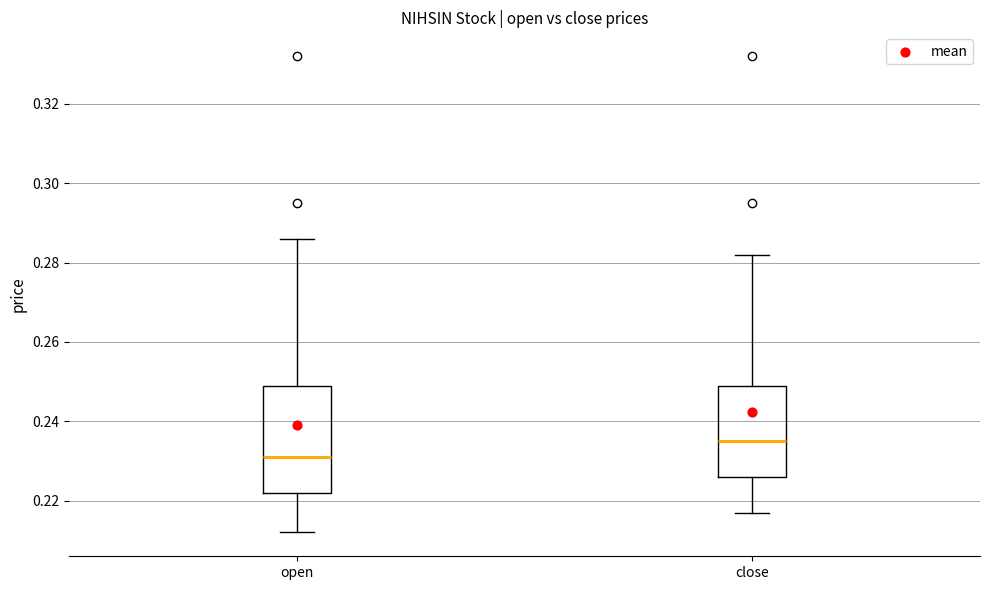

Reading left to right, read every box against the y-axis: the position of its median line, the range the box covers, and the ends of its whiskers. The values are not printed on the chart, so give them approximately, as read against the axis.

open: median 0.232, box 0.222 to 0.250, whiskers 0.212 to 0.286
close: median 0.236, box 0.226 to 0.250, whiskers 0.218 to 0.282